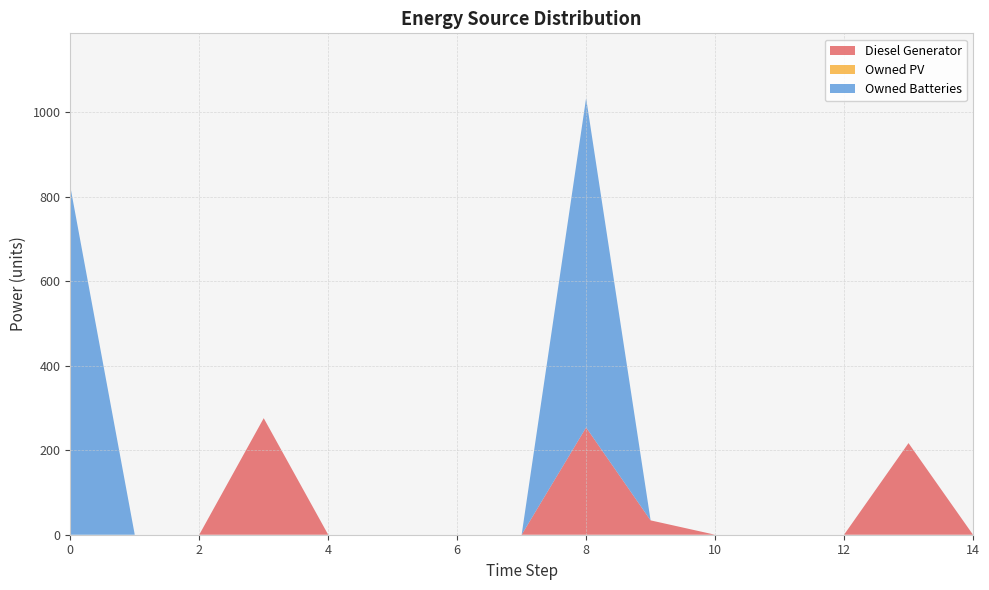

Reading left to right, extract all data points from this chart.

Diesel Generator: 0=0.0	1=0.0	2=0.0	3=276.0	4=0.0	5=0.0	6=0.0	7=0.0	8=254.0	9=34.0	10=0.0	11=0.0	12=0.0	13=217.0	14=0.0
Owned PV: 0=0.0	1=0.0	2=0.0	3=0.0	4=0.0	5=0.0	6=0.0	7=0.0	8=0.0	9=0.0	10=0.0	11=0.0	12=0.0	13=0.0	14=0.0
Owned Batteries: 0=825.0	1=0.0	2=0.0	3=0.0	4=0.0	5=0.0	6=0.0	7=0.0	8=780.0	9=0.0	10=0.0	11=0.0	12=0.0	13=0.0	14=0.0